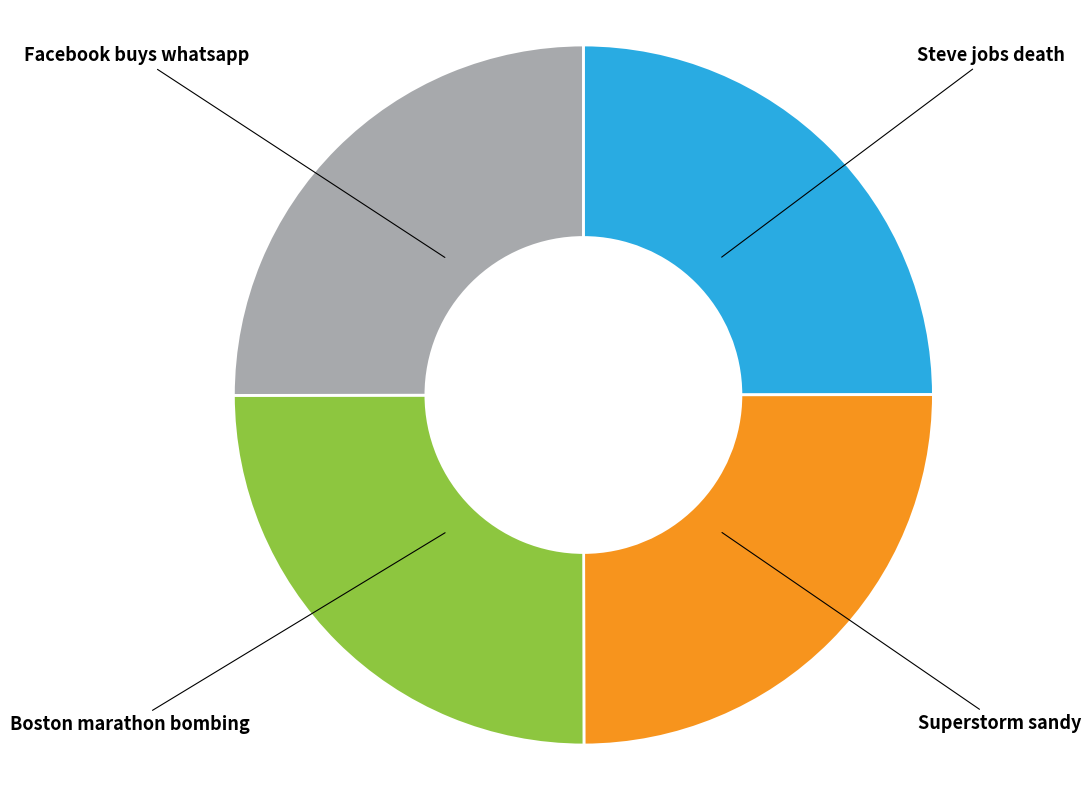

Approximately how many times larger is the value at Boston marathon bombing compared to Steve jobs death?

1.0